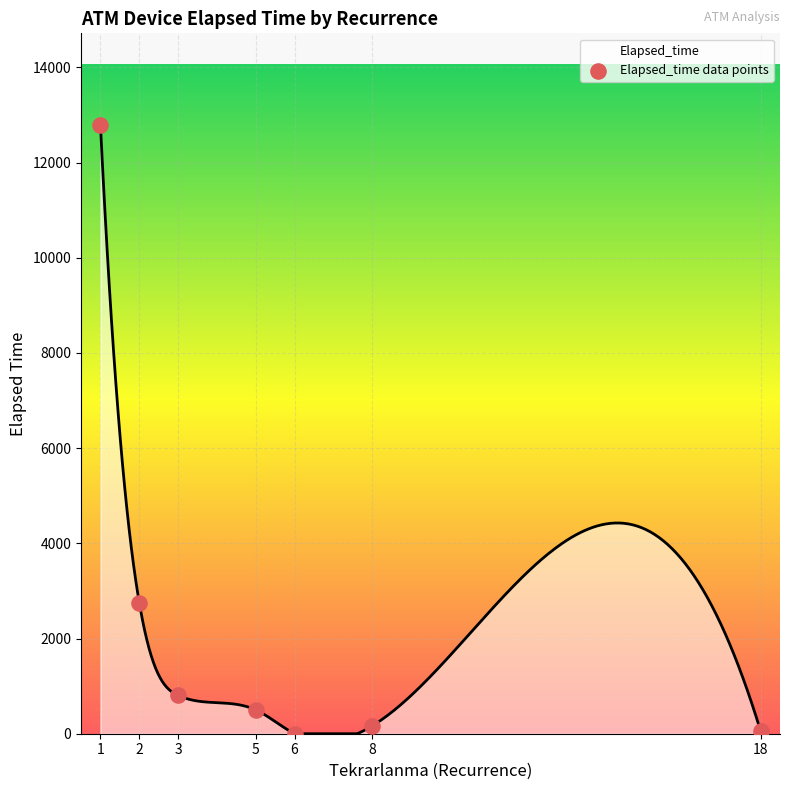

What is the change in value from 1 to 8?

-12630